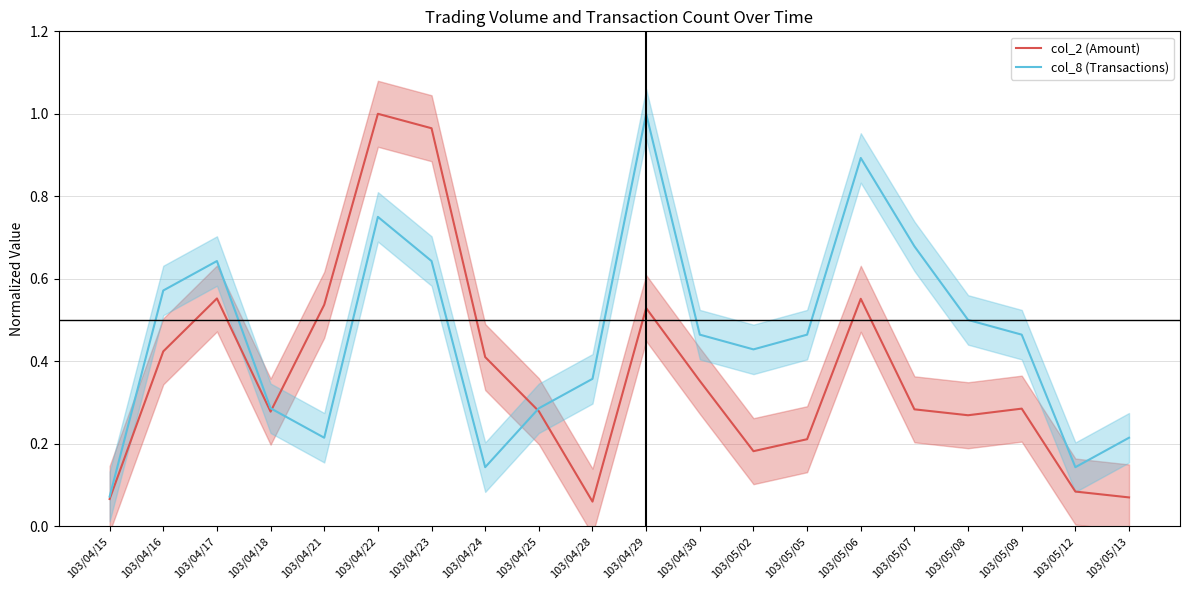

True or false: col_2 (Amount) has more than 1 points higher than both neighbors.

True